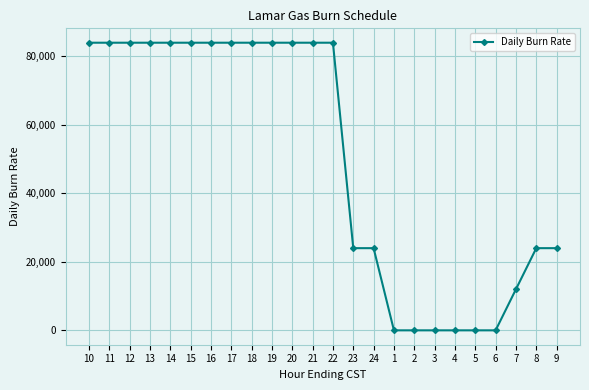

What is the greatest value displayed?

84000